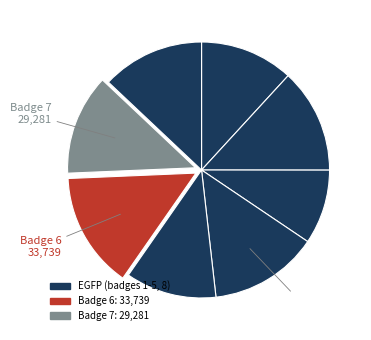

Rank the categories by value from highest to lowest.

6, 4, 2, 8, 7, 1, 5, 3